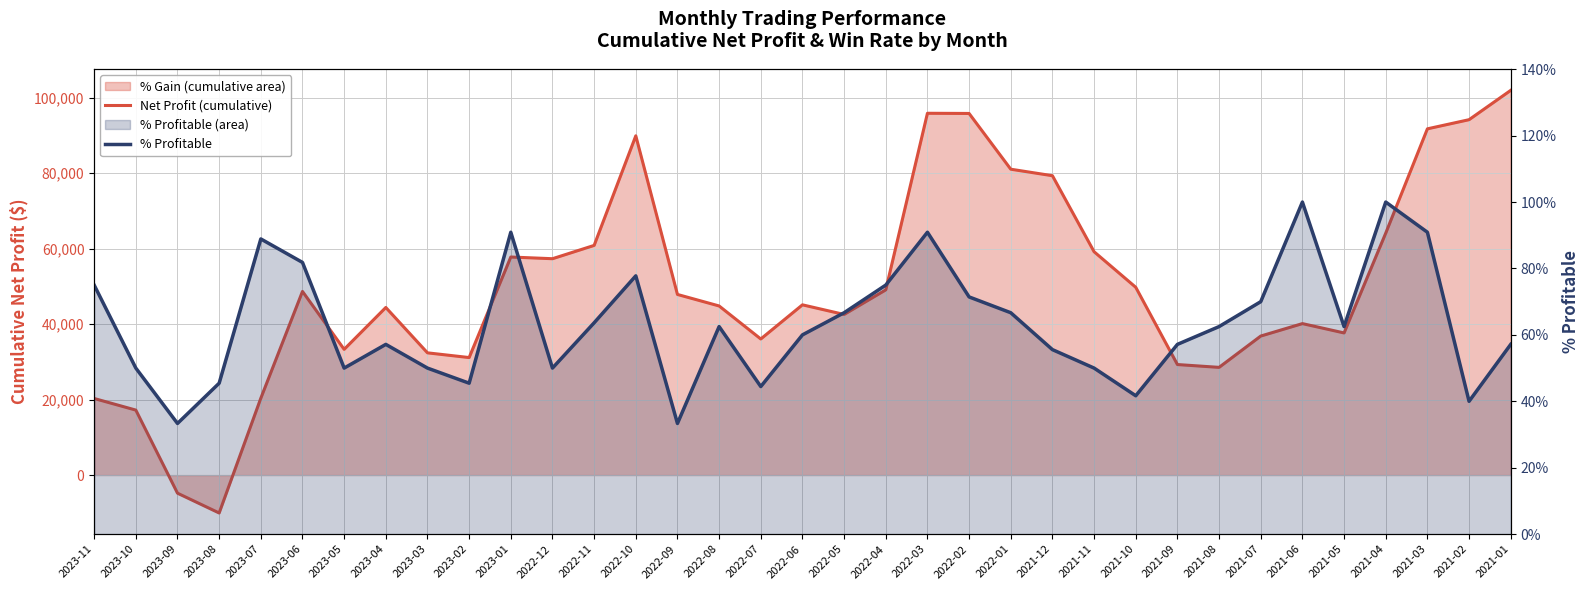

Which series has the largest range (max minus min)?

Net Profit (cumulative)